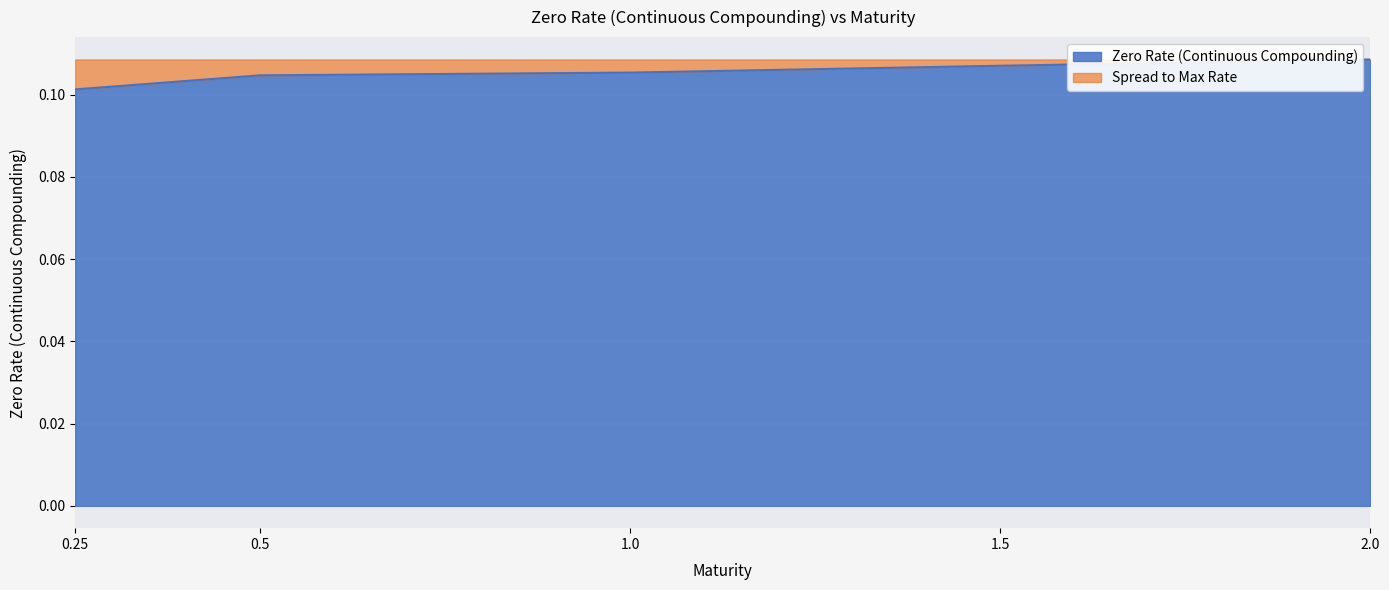

Reading left to right, list all the values displayed in this chart.

0.1	0.1	0.1	0.1	0.1